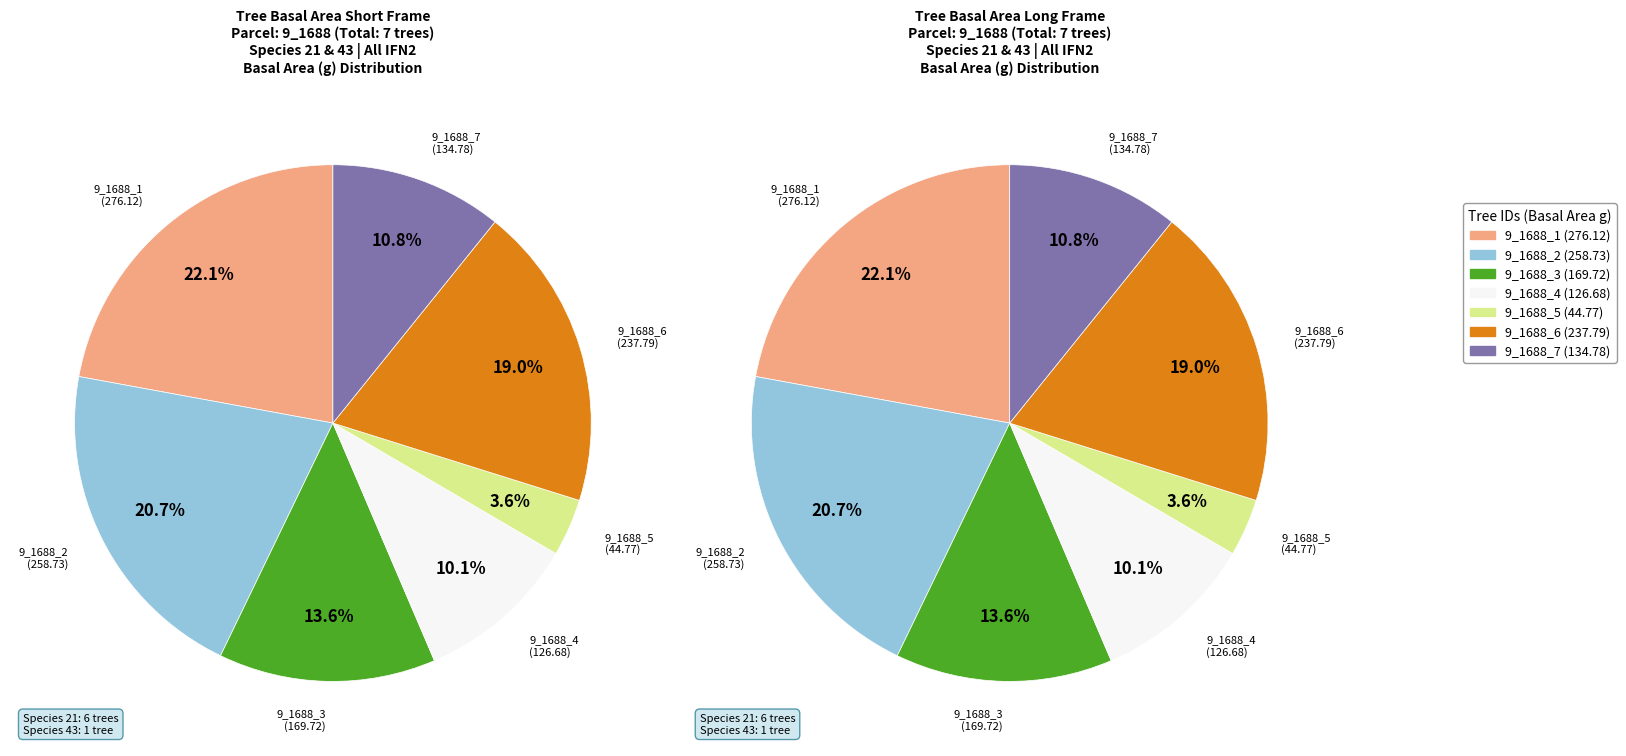

Which category has the smallest portion of the pie?

9_1688_5